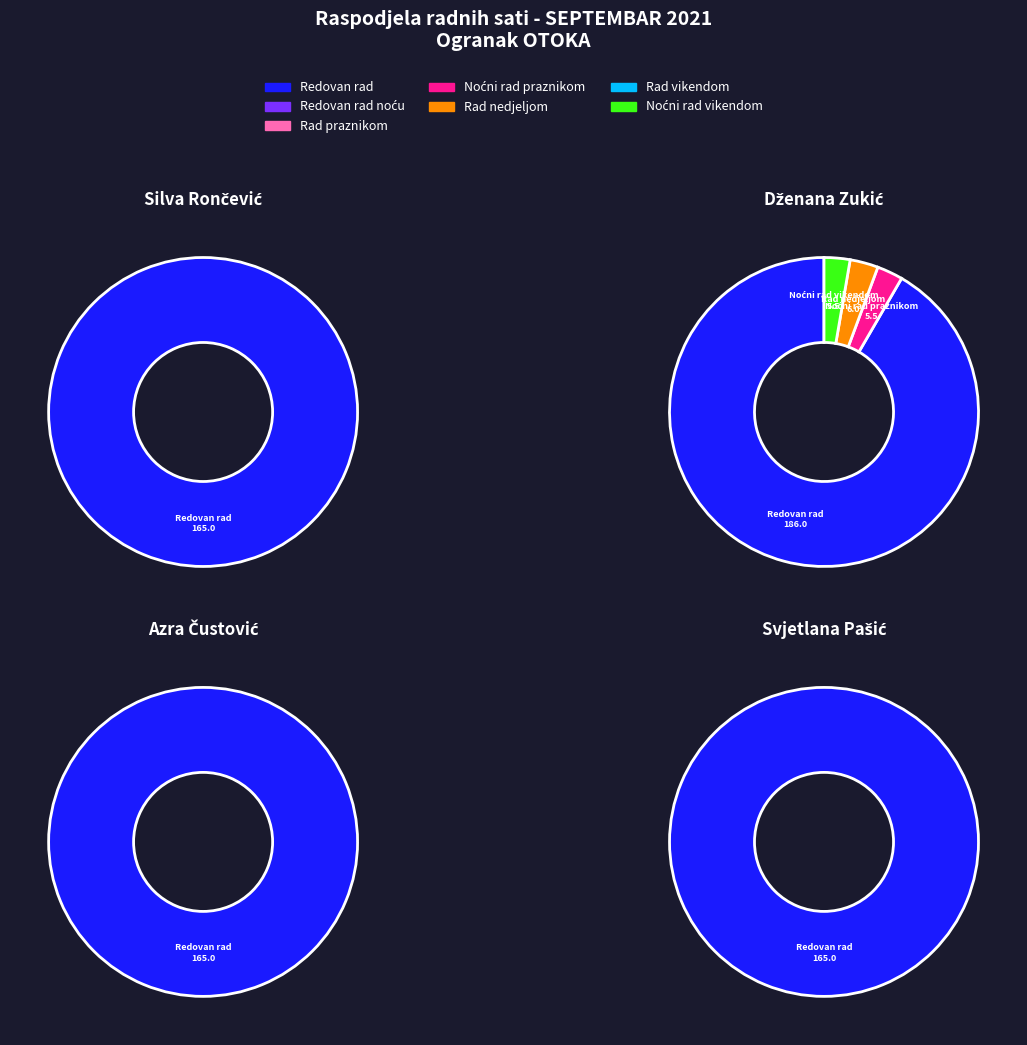

Is Redovan rad the majority of the pie?

Yes